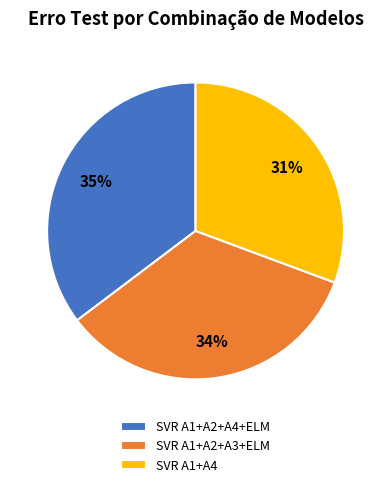

The SVR A1+A2+A3+ELM slice represents 45% of the pie. True or false?

False